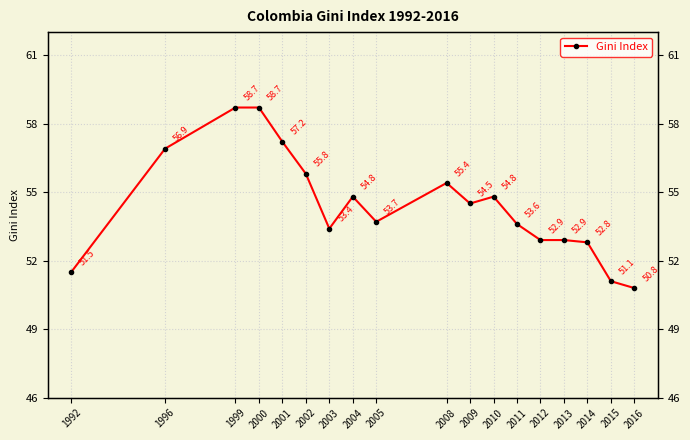

Reading right to left, list all the values displayed in this chart.

2016=50.8	2015=51.1	2014=52.8	2013=52.9	2012=52.9	2011=53.6	2010=54.8	2009=54.5	2008=55.4	2005=53.7	2004=54.8	2003=53.4	2002=55.8	2001=57.2	2000=58.7	1999=58.7	1996=56.9	1992=51.5